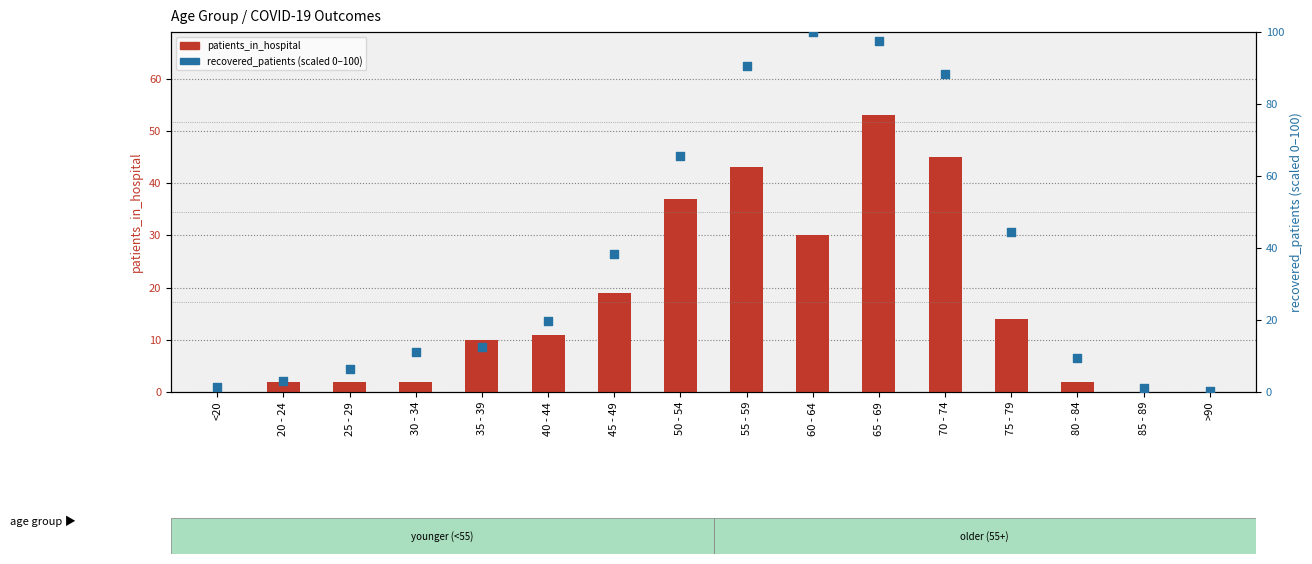

Which series contains the highest Y value?

recovered_patients (scaled 0-100)